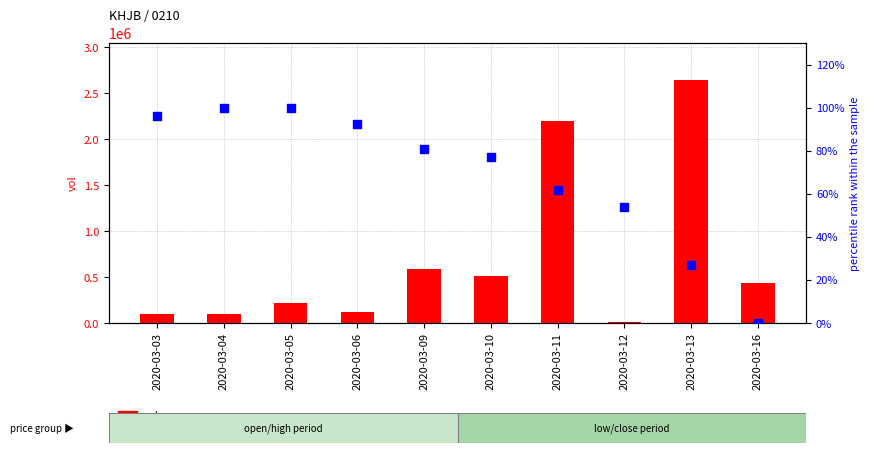

At which category is the sum across all series the highest?

2020-03-13